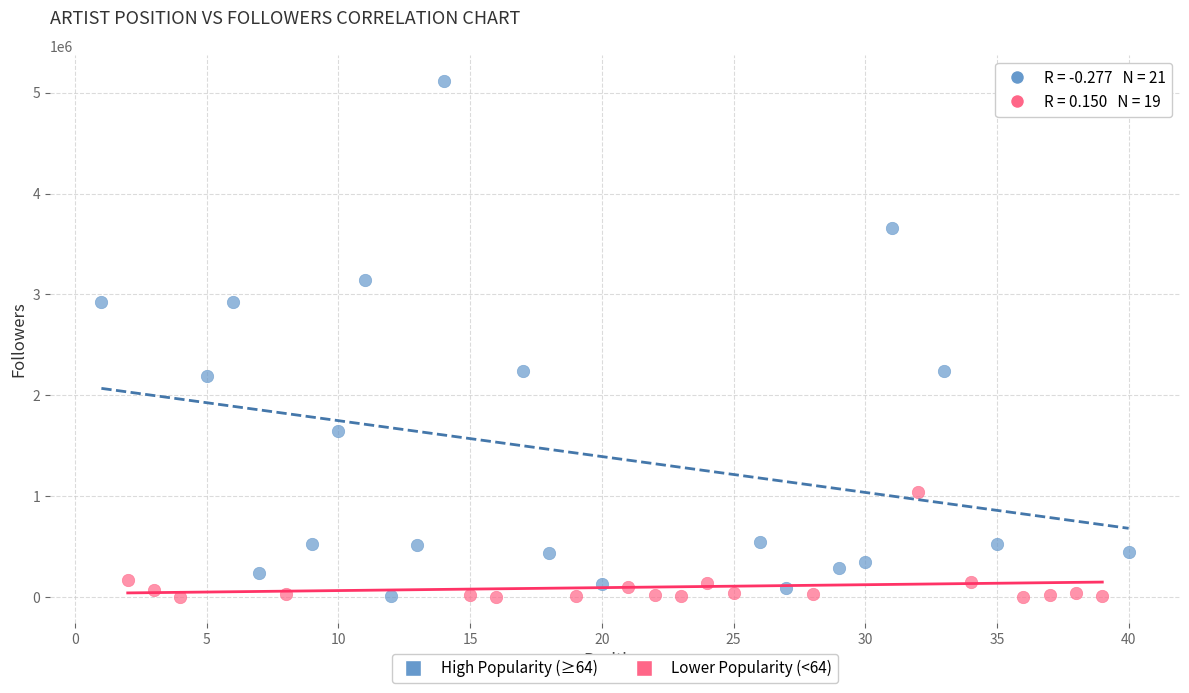

Which series reaches the maximum Y coordinate?

High Popularity (≥64)